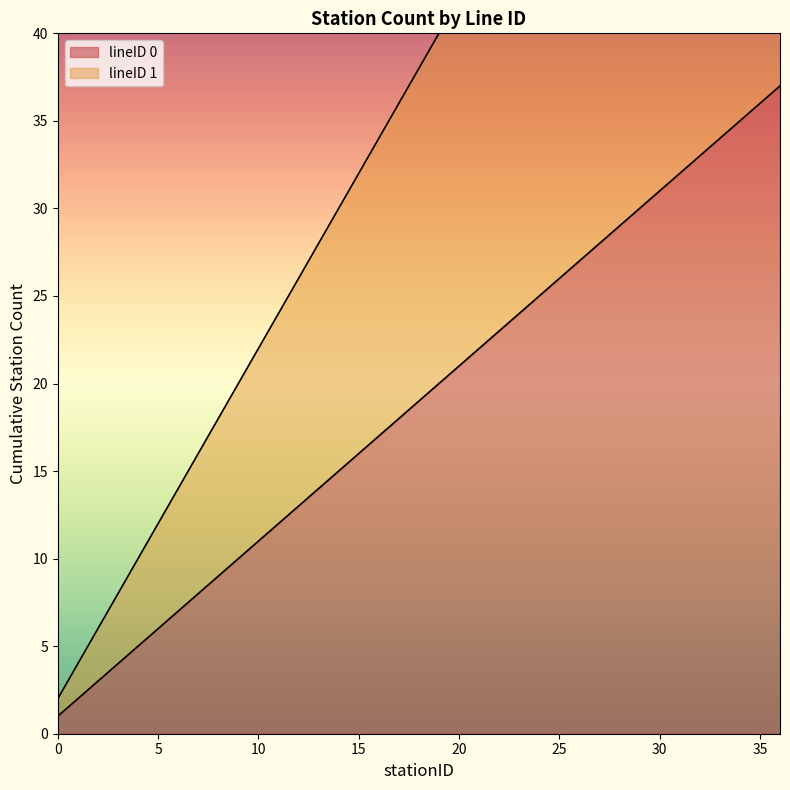

What is the sum of all lineID 1 values?

1406